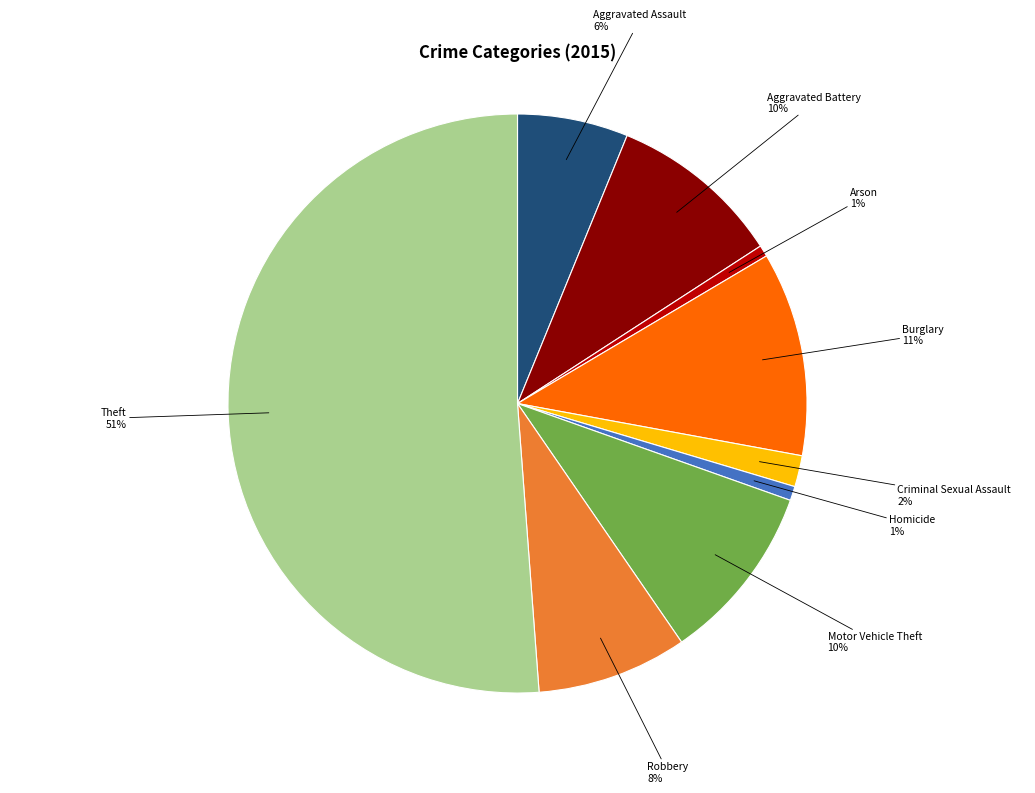

Which category accounts for the majority?

Theft